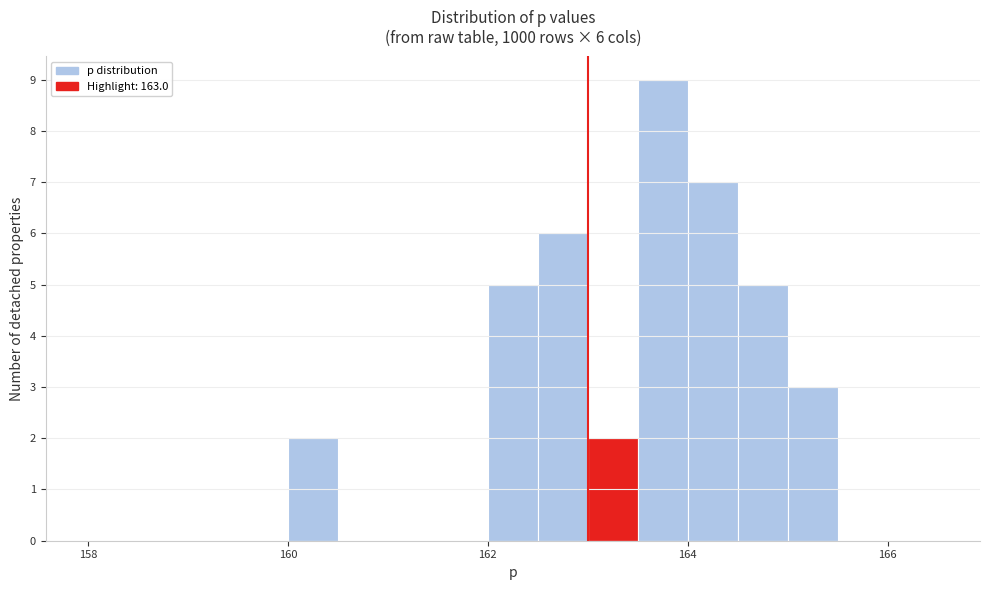

Around what value on the x-axis is the tallest bar? Give the approximate position of its centre, as read against the axis.

163.8